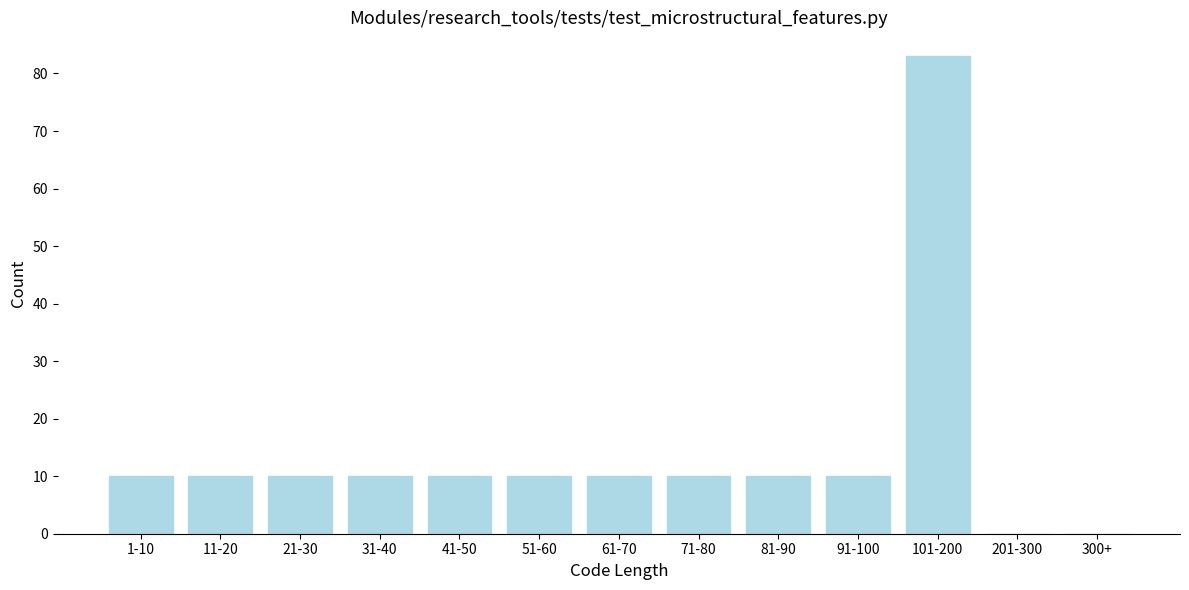

Reading left to right, extract all data points from this chart.

1-10=10	11-20=10	21-30=10	31-40=10	41-50=10	51-60=10	61-70=10	71-80=10	81-90=10	91-100=10	101-200=83	201-300=0	300+=0